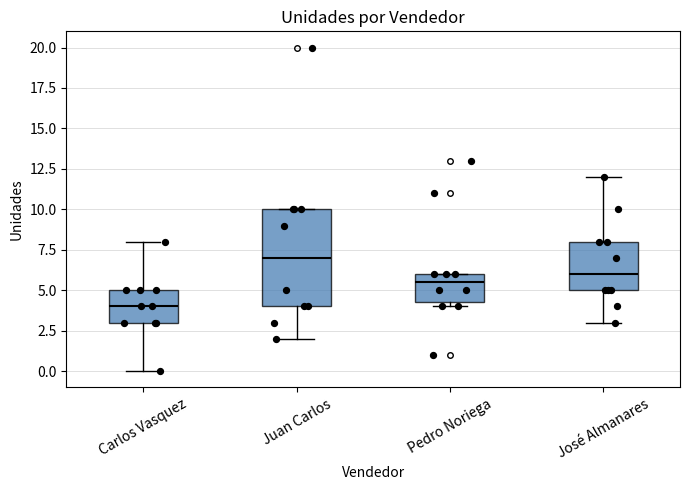

Reading left to right, read every box against the y-axis: the position of its median line, the range the box covers, and the ends of its whiskers. The values are not printed on the chart, so give them approximately, as read against the axis.

Carlos Vasquez: median 4.0, box 3.0 to 5.0, whiskers 0.0 to 8.0
Juan Carlos: median 7.0, box 4.0 to 10.0, whiskers 2.0 to 10.0
Pedro Noriega: median 5.5, box 4.5 to 6.0, whiskers 4.0 to 6.0
José Almanares: median 6.0, box 5.0 to 8.0, whiskers 3.0 to 12.0